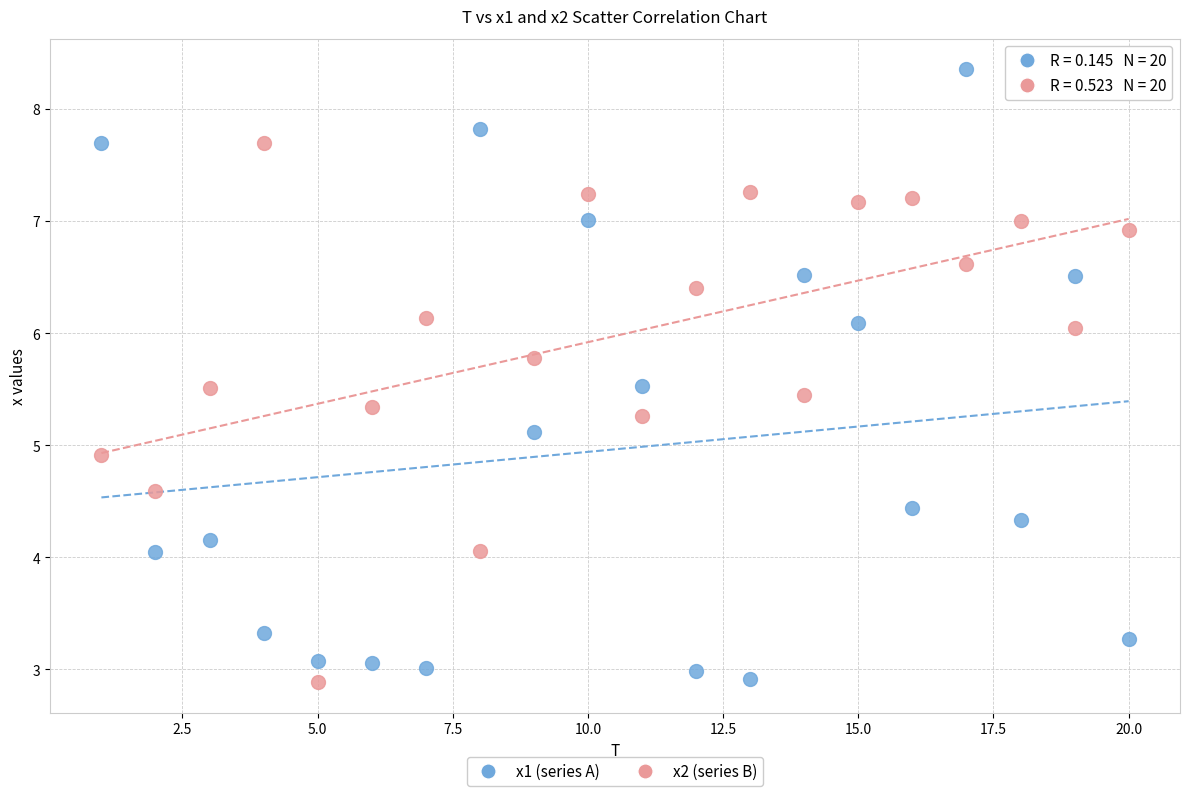

Which series has the largest Y range (max minus min)?

x1 (series A)